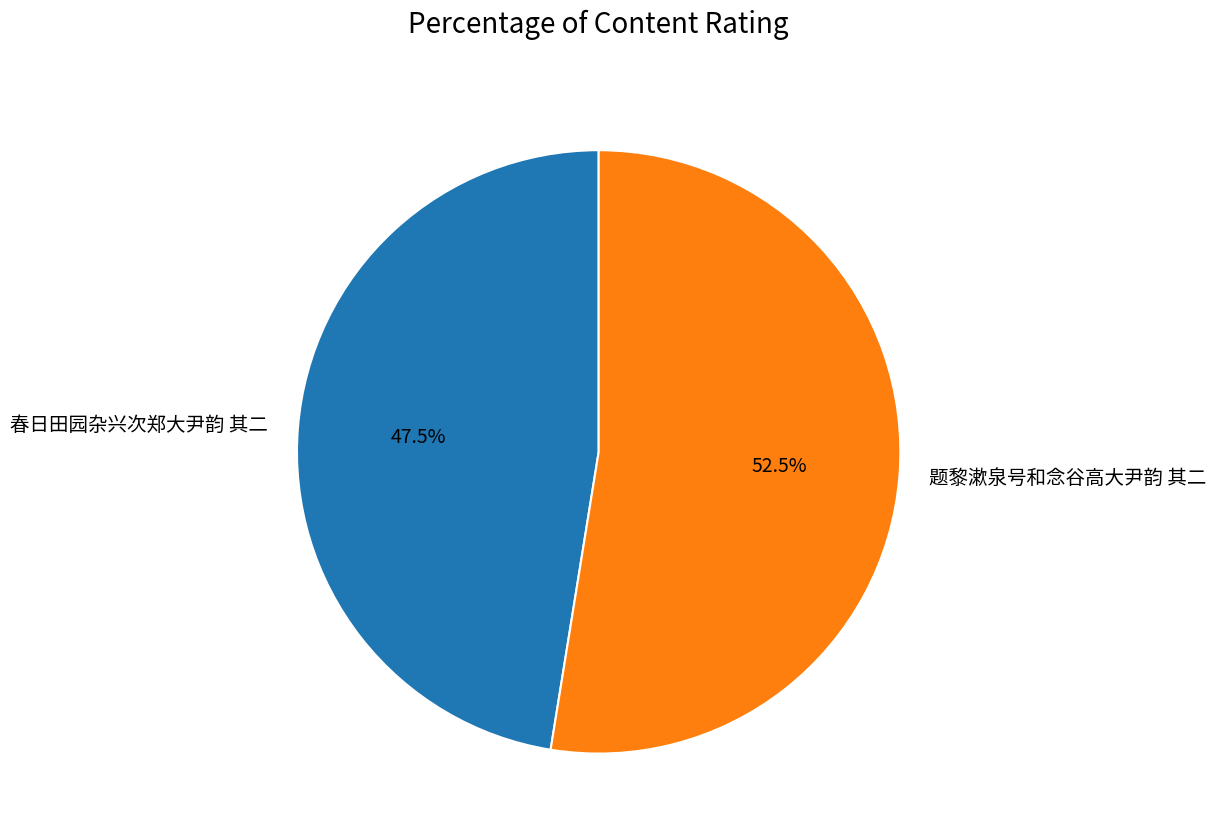

What is the ratio of the value at 题黎漱泉号和念谷高大尹韵 其二 to the value at 春日田园杂兴次郑大尹韵 其二?

1.1